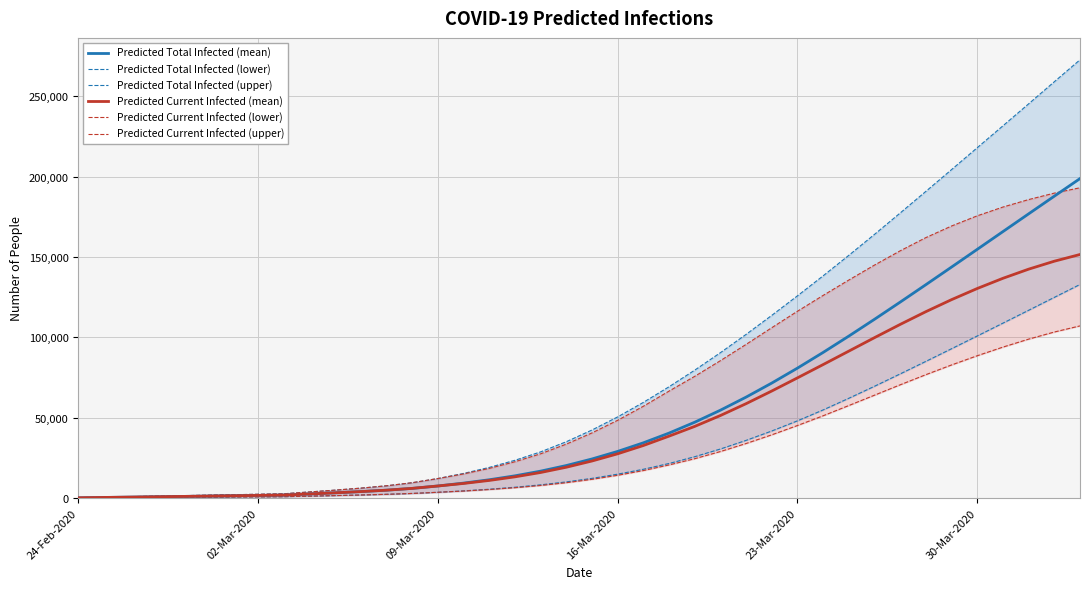

Reading left to right, what are all the values shown in this chart?

Predicted Total Infected (mean): 210	420	631	841	1051	1261	1471	1682	1892	2601	3308	4070	4948	6064	7552	9343	11423	13873	16785	20270	24355	29053	34402	40445	47212	54687	62825	71571	80862	90626	100781	111239	121923	132768	143722	154739	165780	176810	187805	198743
Predicted Total Infected (lower): 100	200	300	400	500	600	700	800	900	1239	1579	1945	2369	2910	3635	4515	5547	6778	8268	10092	12291	14904	17949	21544	25764	30557	35920	41752	48072	54863	62108	69579	77268	85062	92926	100858	108844	116839	124863	132890
Predicted Total Infected (upper): 300	600	900	1200	1500	1800	2100	2400	2700	3839	4972	6215	7676	9585	12190	15364	19096	23527	28763	35085	42361	50520	59542	69267	79593	90457	101838	113675	125821	138270	151019	164053	177351	190805	204340	217955	231563	245230	258973	272627
Predicted Current Infected (mean): 210	420	631	841	1051	1261	1471	1682	1892	2601	3308	4070	4948	6064	7552	9133	11003	13242	15944	19219	23094	27582	32720	38553	44610	51379	58755	66623	74798	83074	91438	99815	108050	115984	123452	130384	136727	142409	147360	151532
Predicted Current Infected (lower): 100	200	300	400	500	600	700	800	900	1239	1579	1945	2369	2910	3635	4415	5347	6478	7868	9592	11691	14204	17149	20644	24524	28978	33974	39382	45162	51227	57593	64032	70489	76794	82833	88567	93939	98889	103318	107125
Predicted Current Infected (upper): 300	600	900	1200	1500	1800	2100	2400	2700	3839	4972	6215	7676	9585	12190	15064	18496	22627	27563	33585	40561	48420	57142	66567	75754	85486	95623	105999	116237	126081	135656	144957	153824	162043	169256	175594	181044	185688	189707	193035